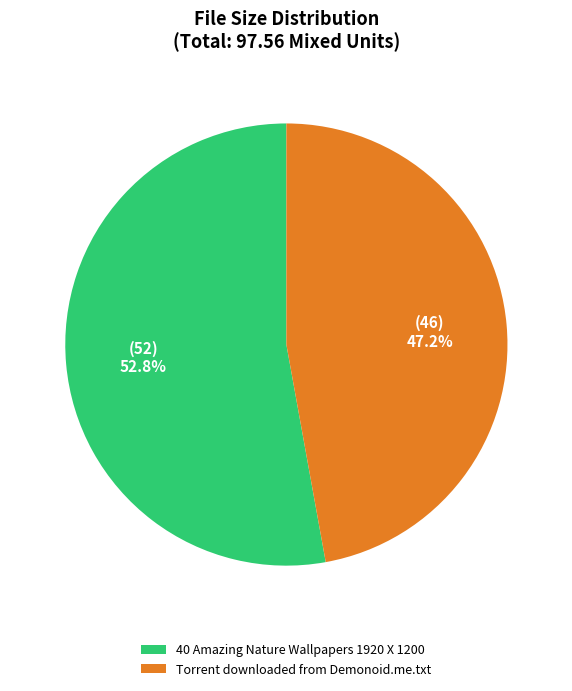

To the nearest percent, what is the combined percentage of 40 Amazing Nature Wallpapers 1920 X 1200 and Torrent downloaded from Demonoid.me.txt?

100%